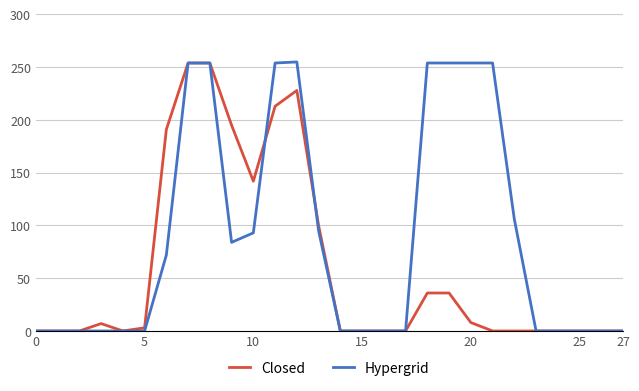

Which series has the largest total across all categories?

Hypergrid